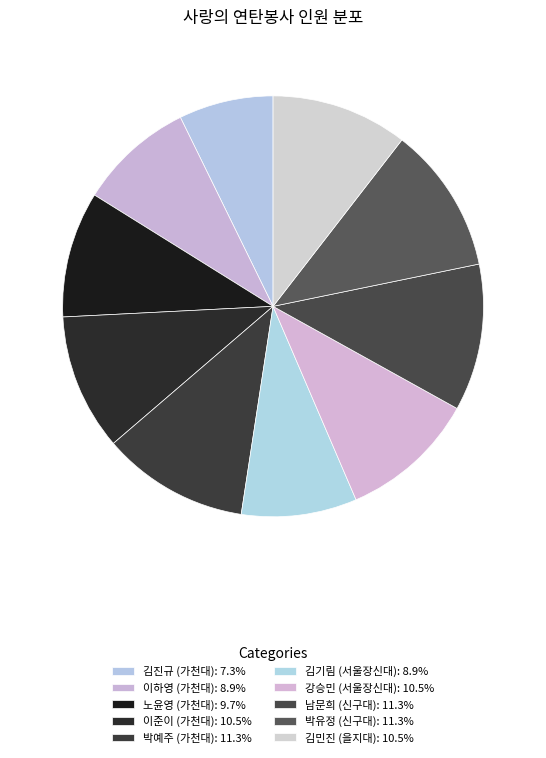

Is 노윤영 (가천대) the majority of the pie?

No